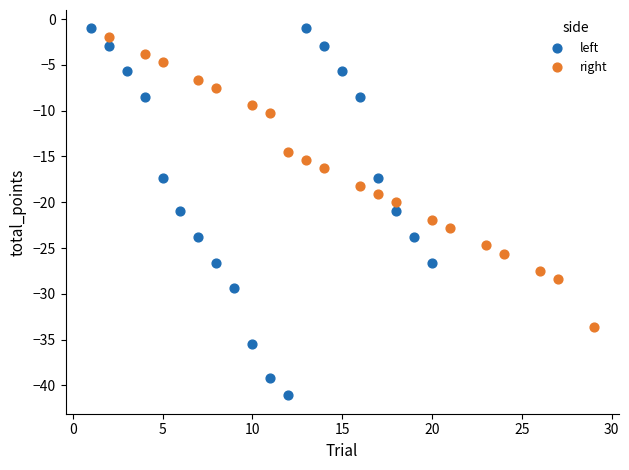

Which series has the largest Y range (max minus min)?

left